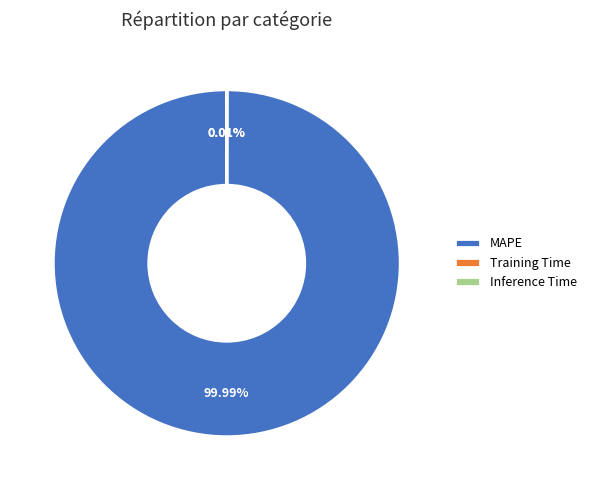

What is the largest slice in the pie chart?

MAPE